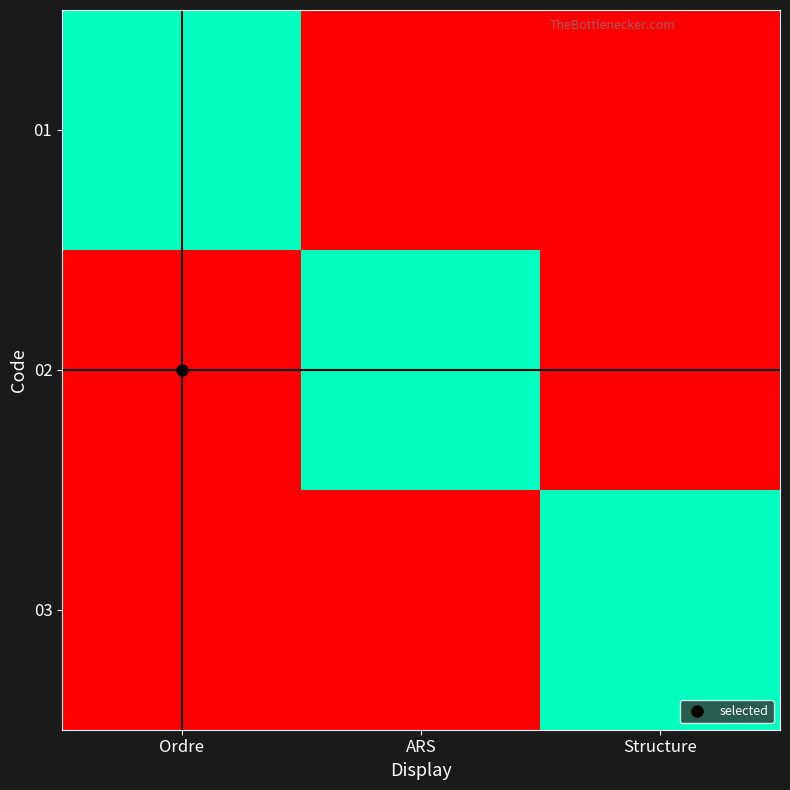

At how many categories does at least one series exceed 0?

3